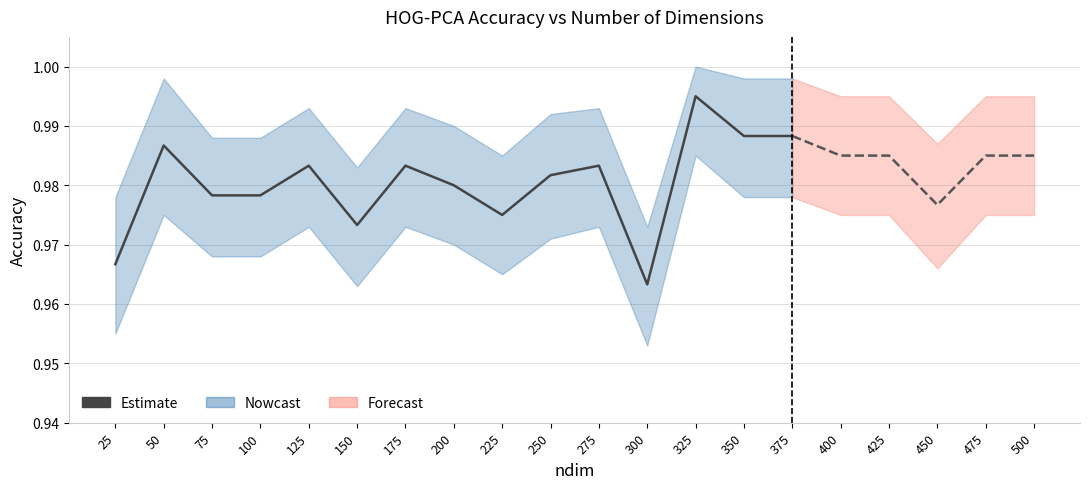

What is the smallest value displayed?

1.0